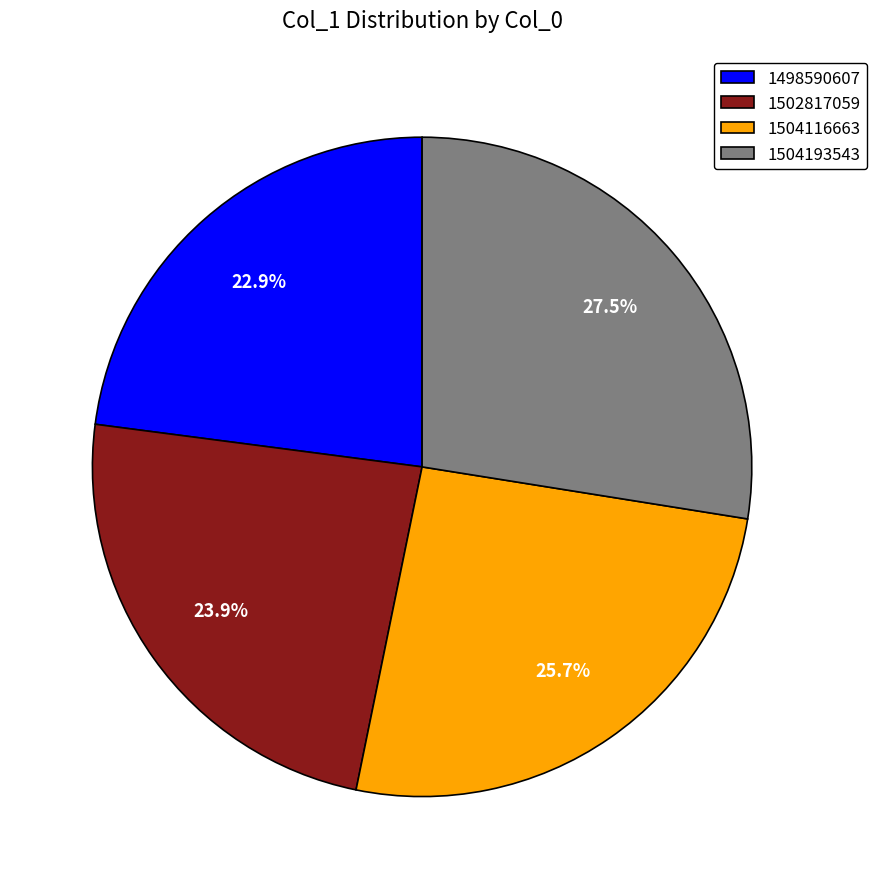

How many segments does this pie chart have?

4